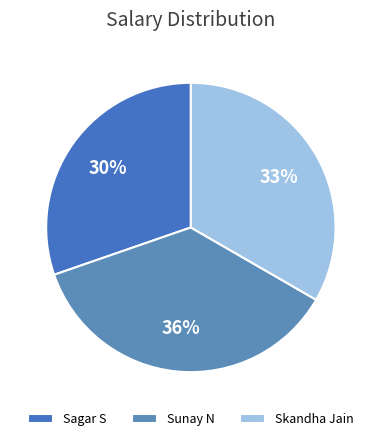

True or false: Skandha Jain accounts for 21% of the total.

False